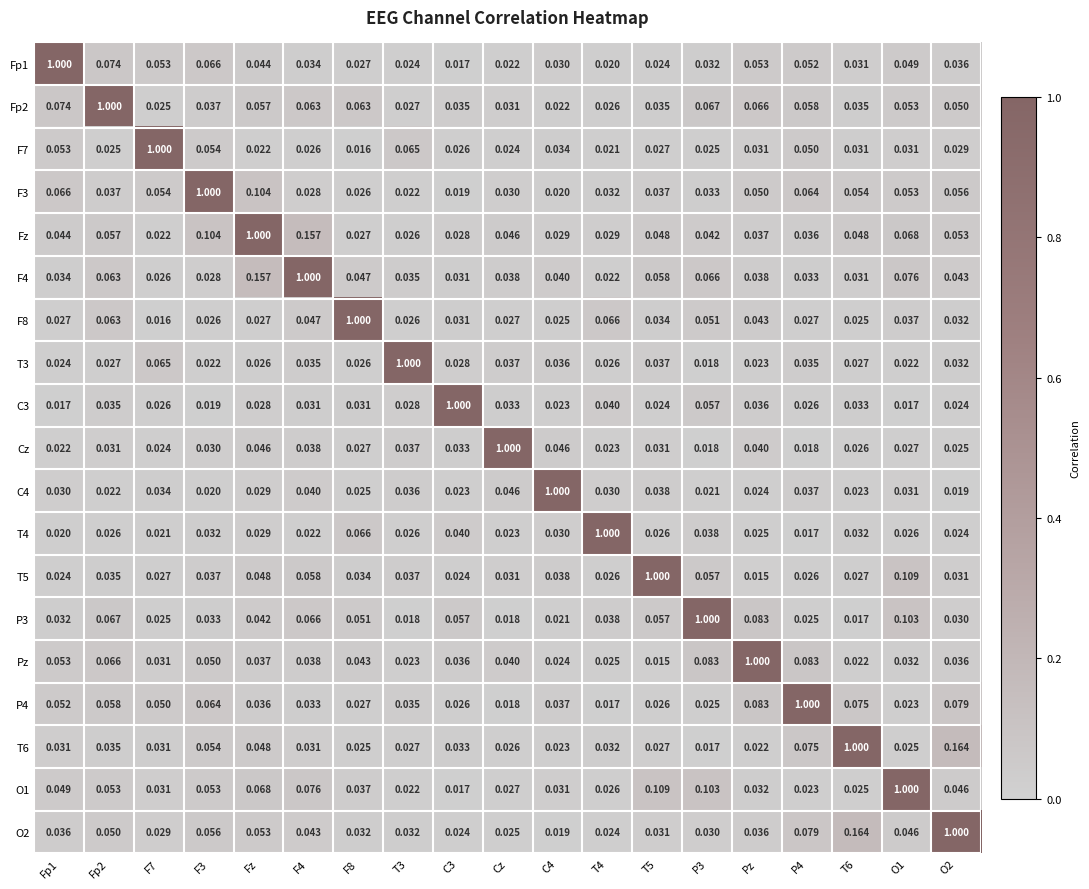

Is the value of O2 at T5 greater than the value of F3 at T3?

Yes